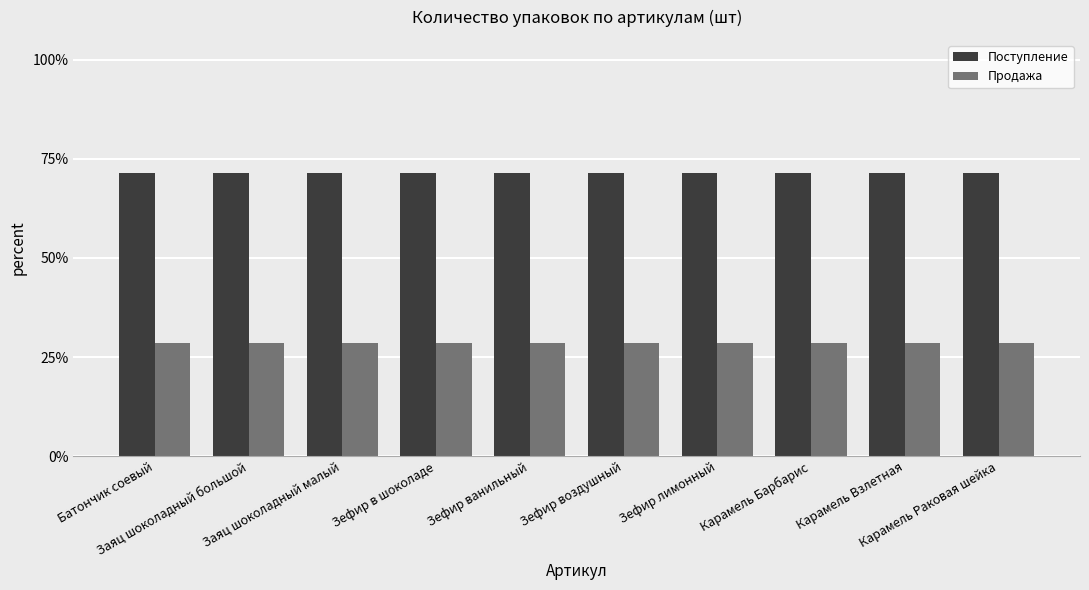

Does the chart contain any negative values?

No